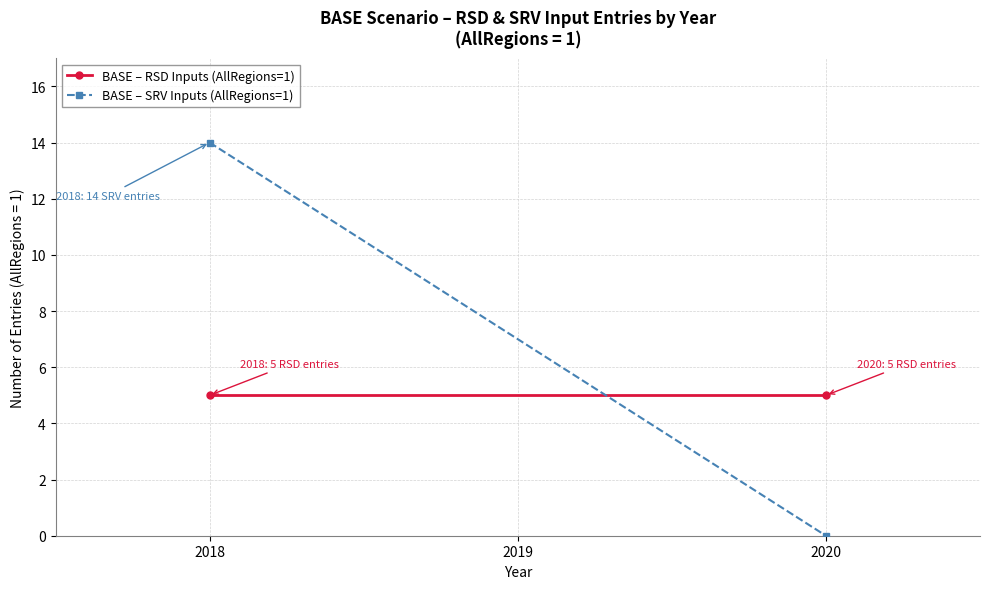

Between 2018 and 2020, which series saw the biggest shift?

BASE – SRV Inputs (AllRegions=1)